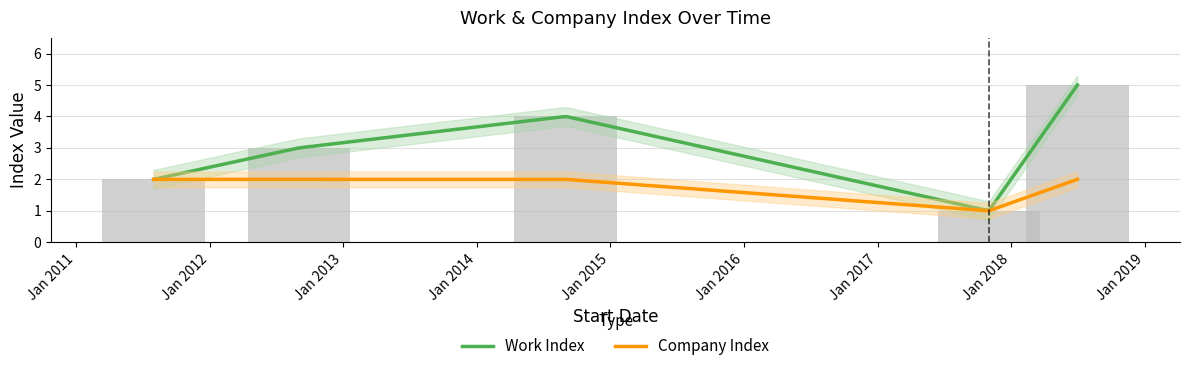

At which category does the chart reach its peak across all series?

2018-07-01